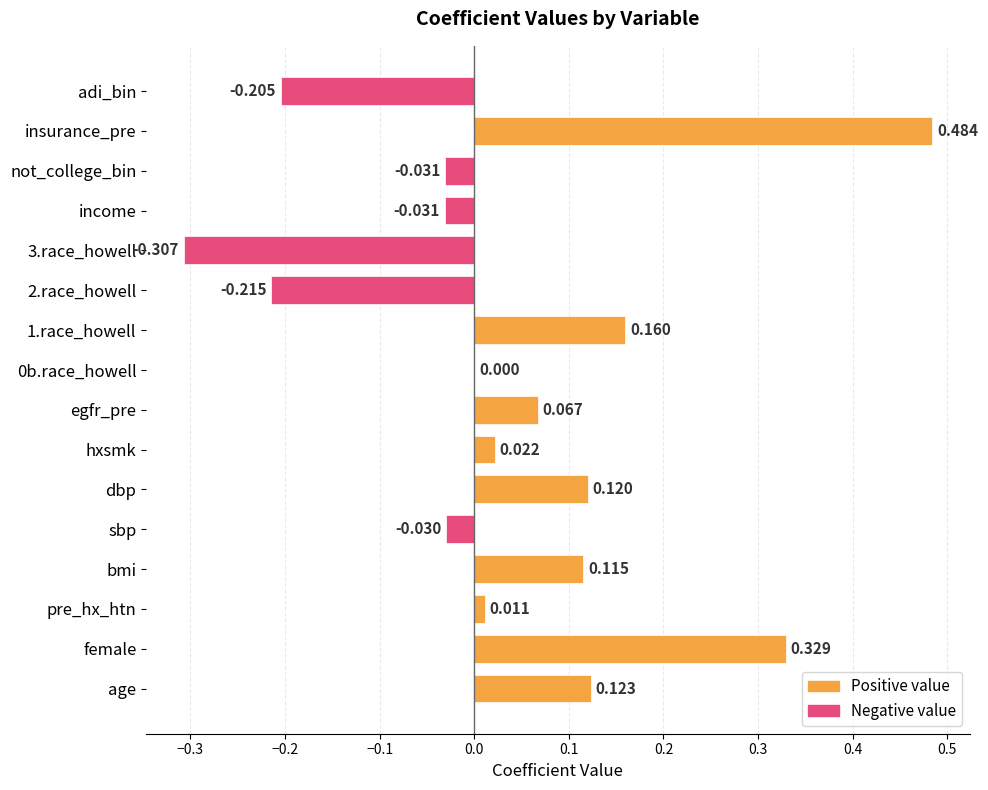

Which category has the highest value across all series?

insurance_pre